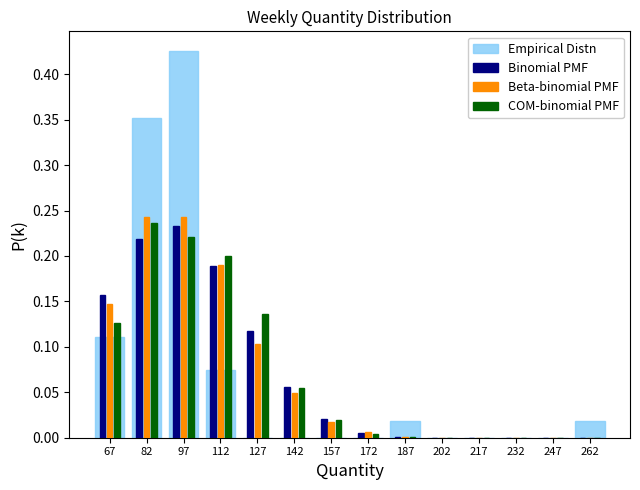

Reading left to right, list every range on the x-axis with the height of the bar of each series over it. Neither the bar edges nor the heights are printed on the chart, so give them approximately, as read against the axes.

60 to 75: Empirical Distn=0.110	Binomial PMF=0.155	Beta-binomial PMF=0.150	COM-binomial PMF=0.125
75 to 90: Empirical Distn=0.350	Binomial PMF=0.220	Beta-binomial PMF=0.240	COM-binomial PMF=0.235
90 to 105: Empirical Distn=0.425	Binomial PMF=0.235	Beta-binomial PMF=0.245	COM-binomial PMF=0.220
105 to 120: Empirical Distn=0.075	Binomial PMF=0.190	Beta-binomial PMF=0.190	COM-binomial PMF=0.200
120 to 135: Empirical Distn=0	Binomial PMF=0.120	Beta-binomial PMF=0.105	COM-binomial PMF=0.135
135 to 150: Empirical Distn=0	Binomial PMF=0.055	Beta-binomial PMF=0.050	COM-binomial PMF=0.055
150 to 165: Empirical Distn=0	Binomial PMF=0.020	Beta-binomial PMF=0.015	COM-binomial PMF=0.020
165 to 180: Empirical Distn=0	Binomial PMF=0.005	Beta-binomial PMF=0.005	COM-binomial PMF=under 0.005
180 to 195: Empirical Distn=0.020	Binomial PMF=under 0.005	Beta-binomial PMF=under 0.005	COM-binomial PMF=under 0.005
195 to 210: Empirical Distn=0	Binomial PMF=under 0.005	Beta-binomial PMF=under 0.005	COM-binomial PMF=under 0.005
210 to 225: Empirical Distn=0	Binomial PMF=under 0.005	Beta-binomial PMF=under 0.005	COM-binomial PMF=under 0.005
225 to 240: Empirical Distn=0	Binomial PMF=under 0.005	Beta-binomial PMF=under 0.005	COM-binomial PMF=under 0.005
240 to 255: Empirical Distn=0	Binomial PMF=under 0.005	Beta-binomial PMF=under 0.005	COM-binomial PMF=under 0.005
255 to 270: Empirical Distn=0.020	Binomial PMF=under 0.005	Beta-binomial PMF=under 0.005	COM-binomial PMF=under 0.005